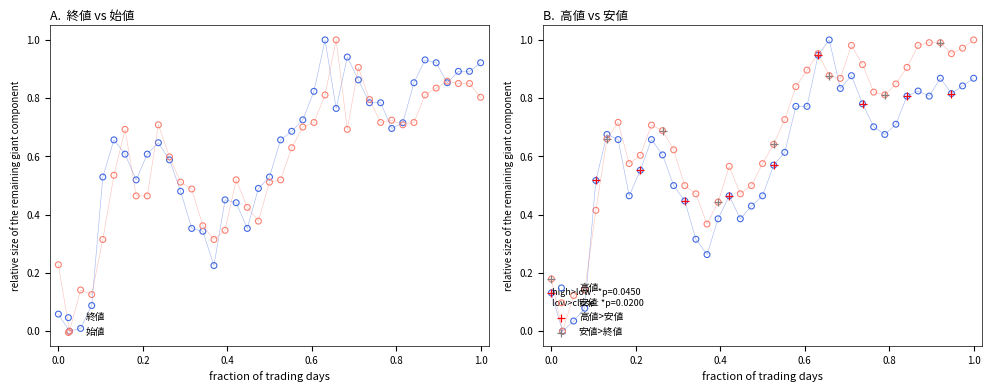

At how many categories does at least one series exceed 0?

38